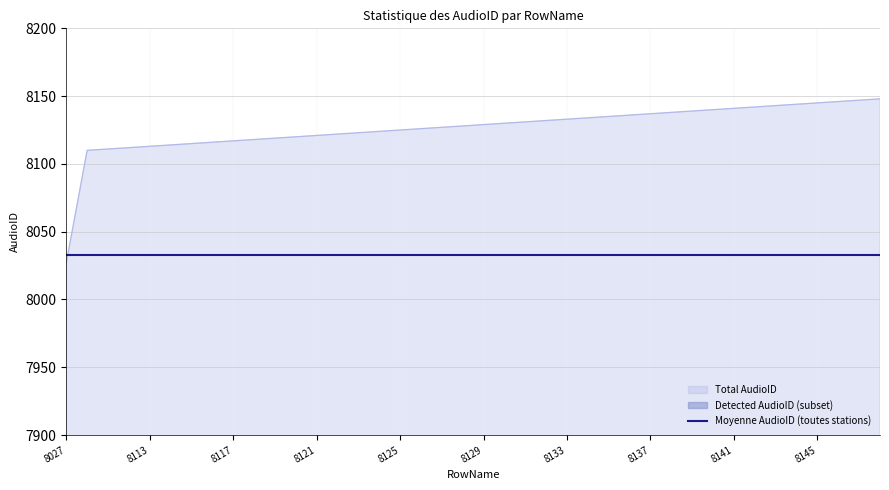

Where is Total AudioID nearest to the value 8087?

8110